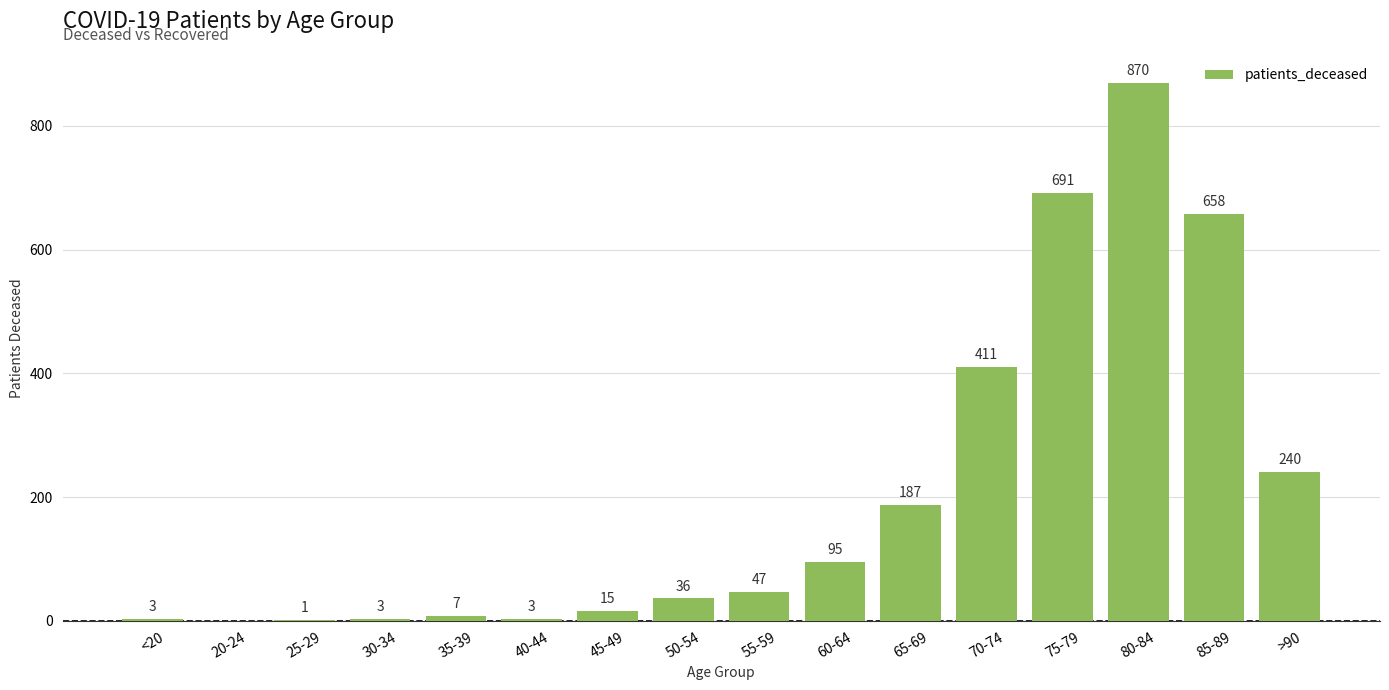

What is the greatest value displayed?

870